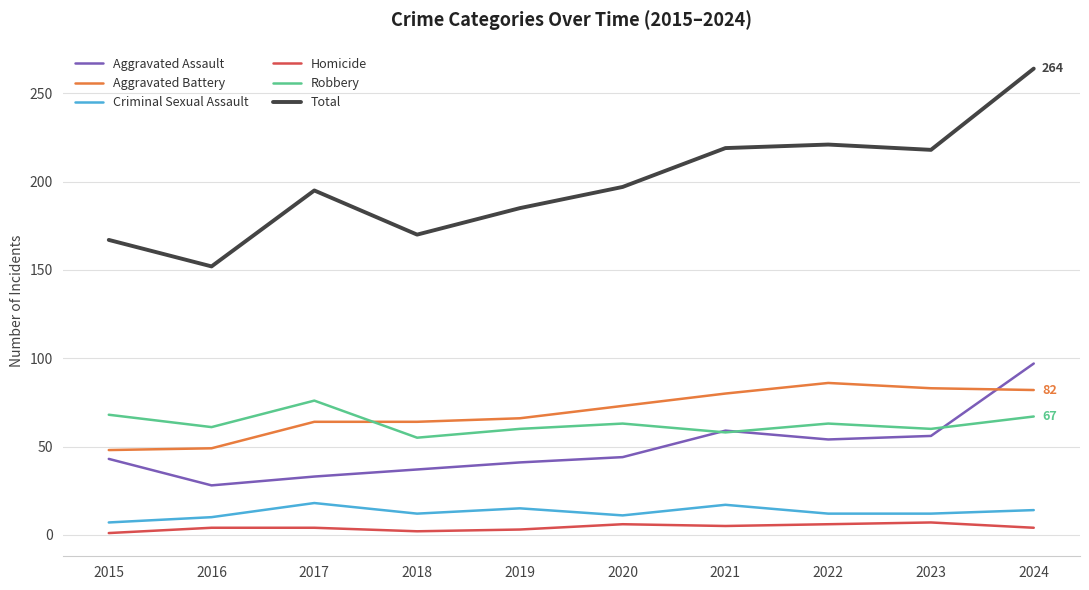

Which series has the largest range (max minus min)?

Total